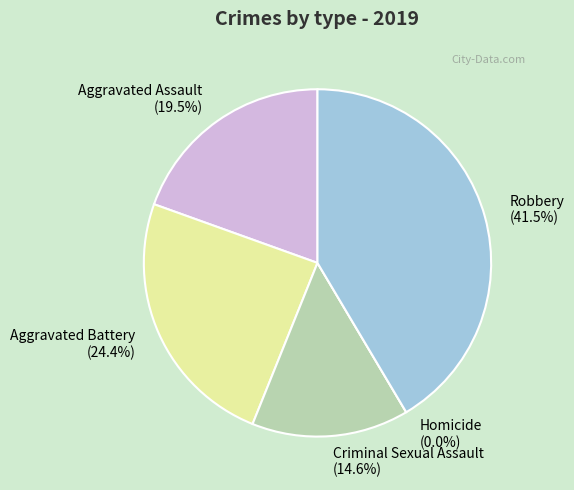

Rank the categories by value from highest to lowest.

Robbery, Aggravated Battery, Aggravated Assault, Criminal Sexual Assault, Homicide